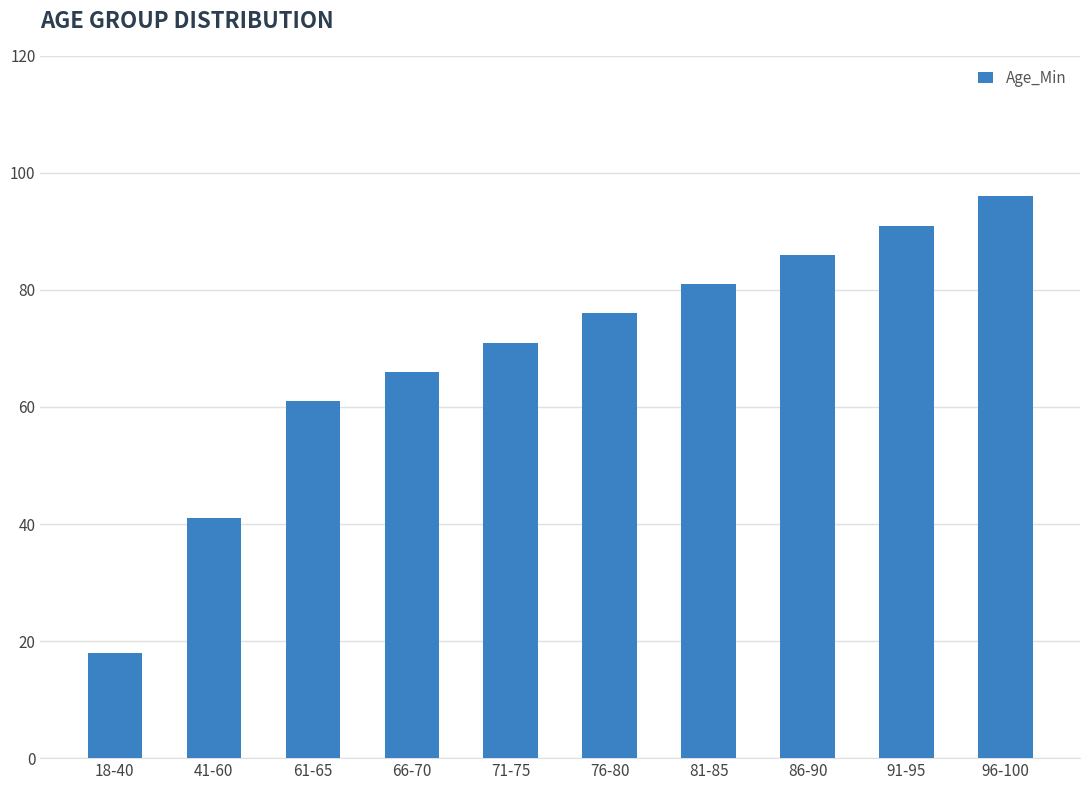

Is it true that the value at 81-85 is 53?

False